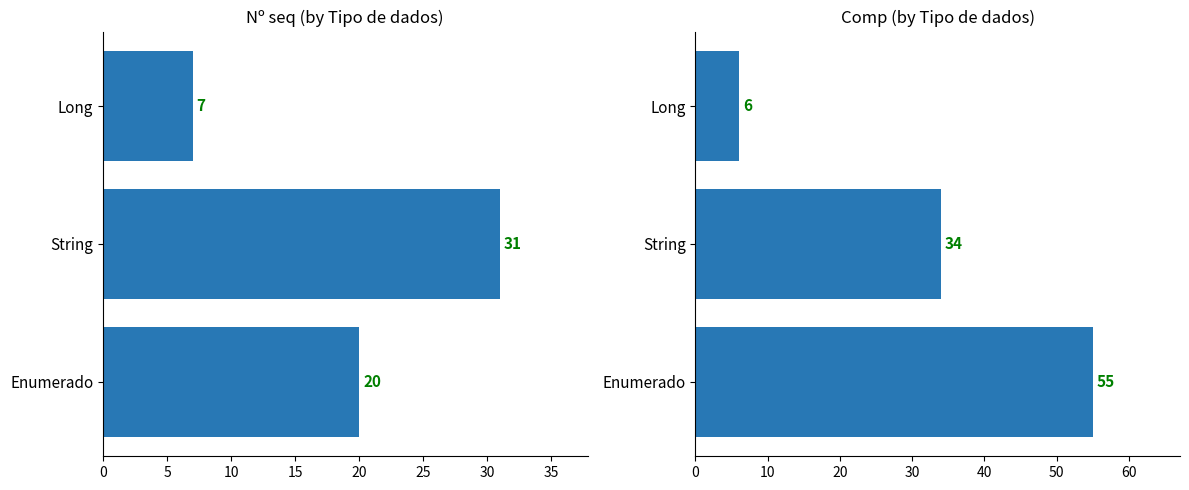

Between 5 and 10, which series saw the biggest shift?

Comp